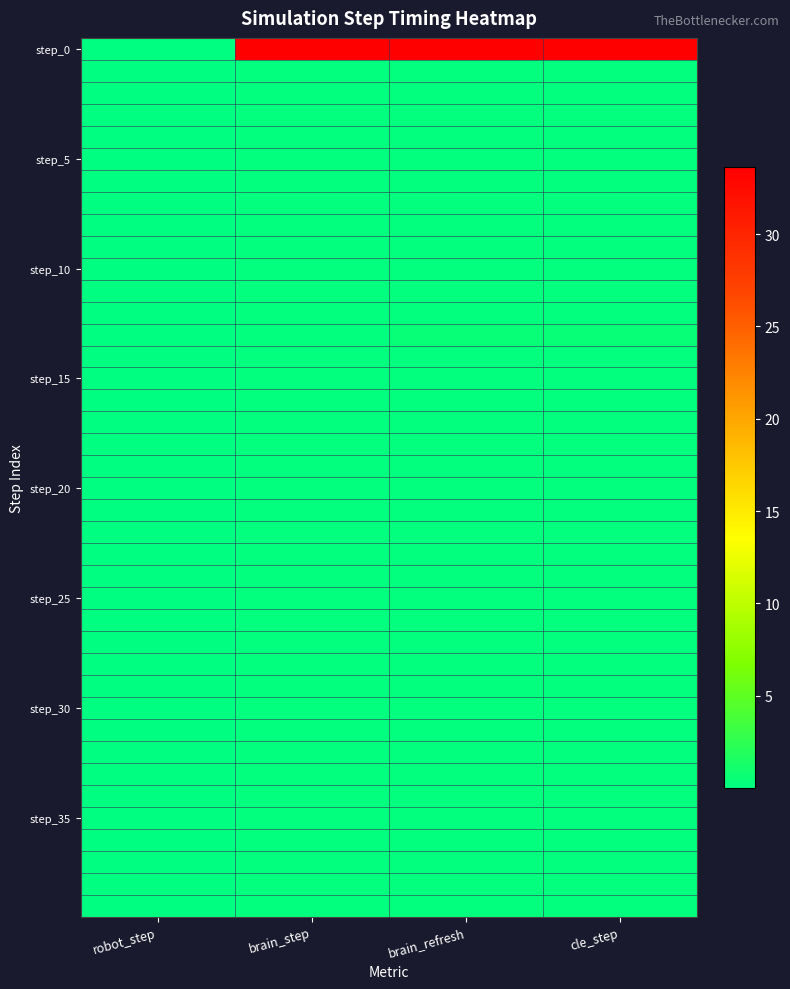

Which label corresponds to the largest value in the chart?

cle_step